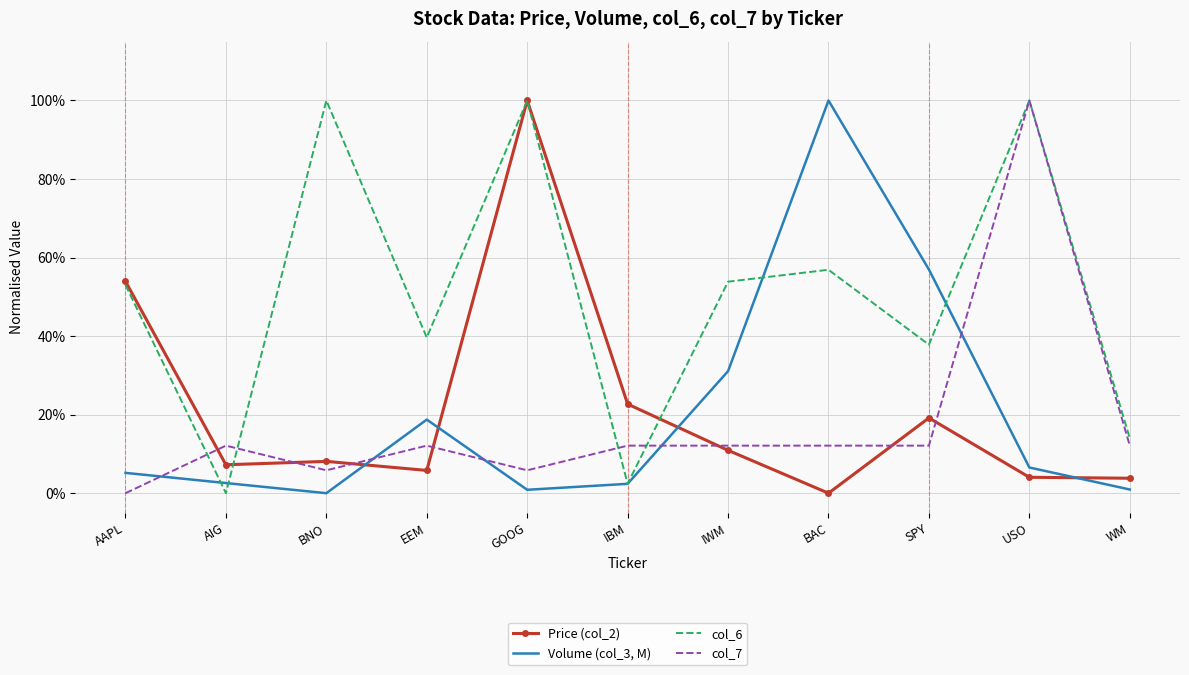

What are all the series names shown in the legend?

Price (col_2), Volume (col_3, M), col_6, col_7